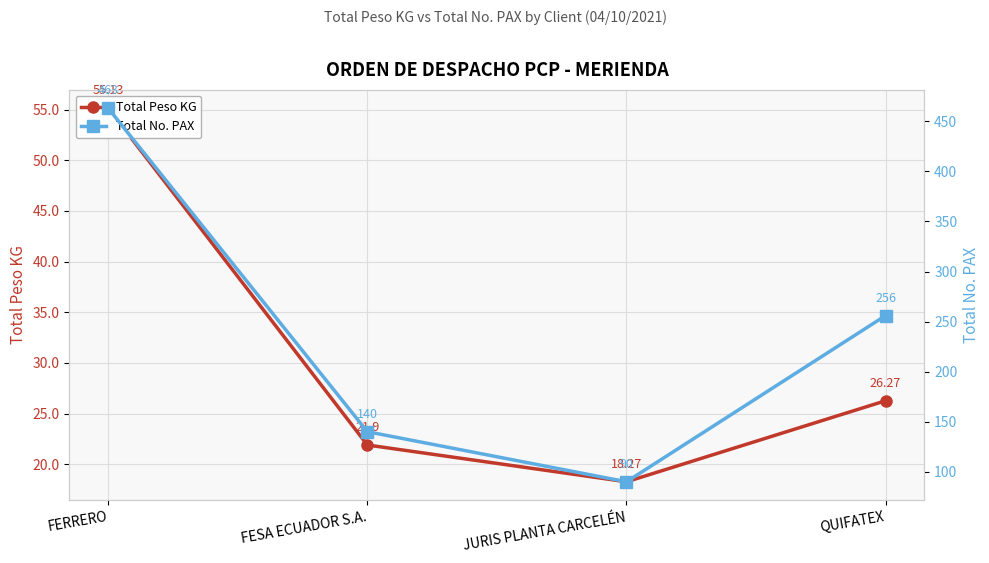

True or false: Total Peso KG has a value of 12.0 at QUIFATEX.

False